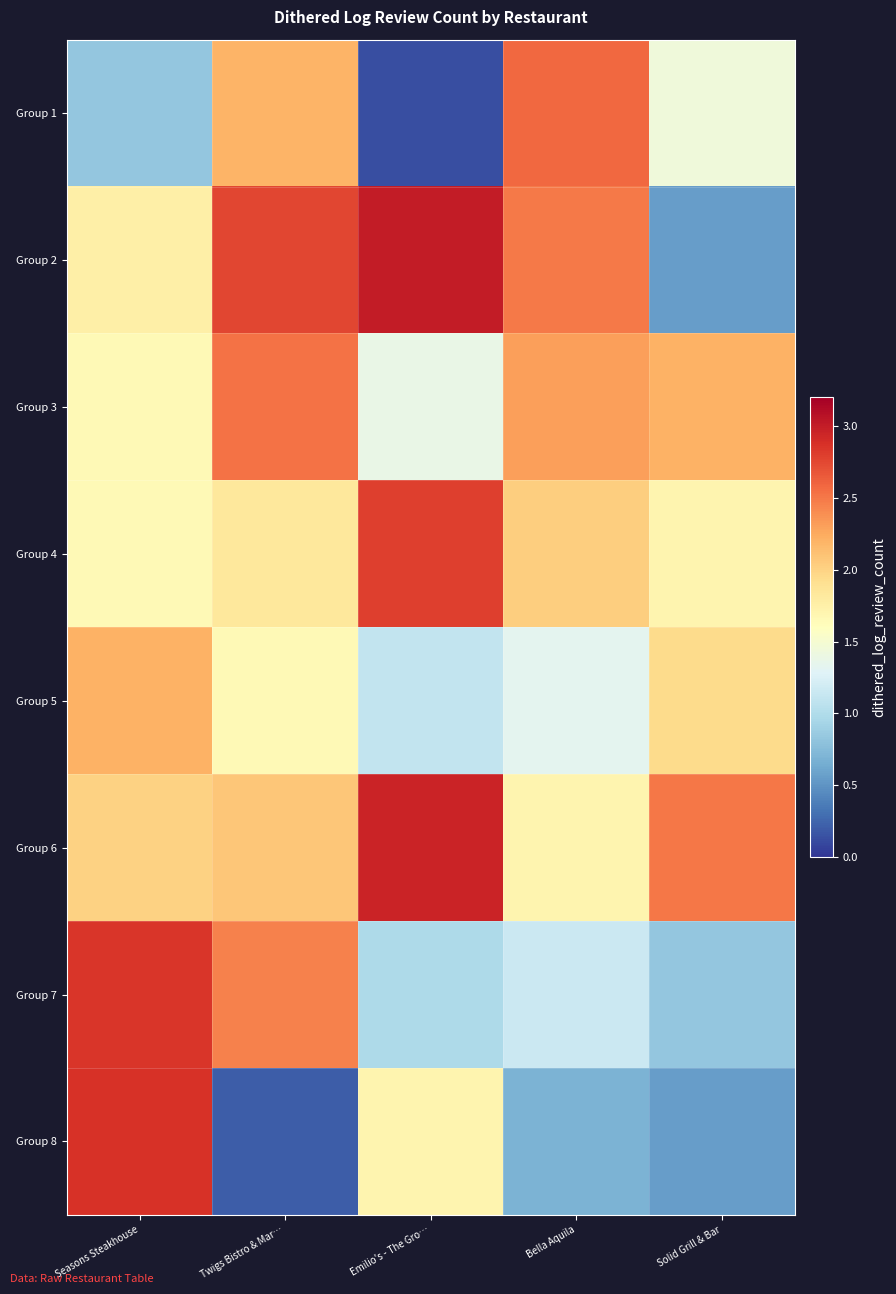

What is the total value across all series at Seasons Steakhouse?

15.8